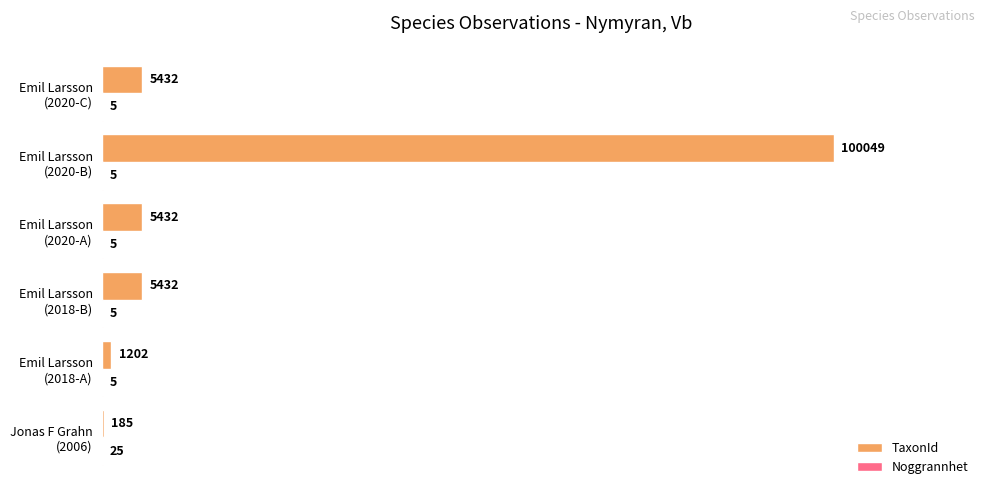

What is the maximum value shown in the chart?

100049